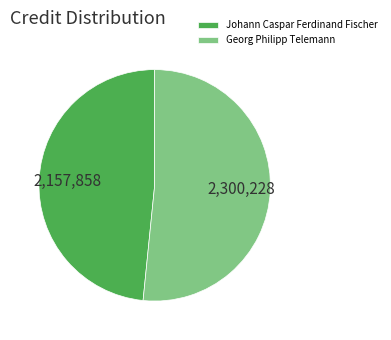

Is it true that Georg Philipp Telemann is 52% of the pie?

True